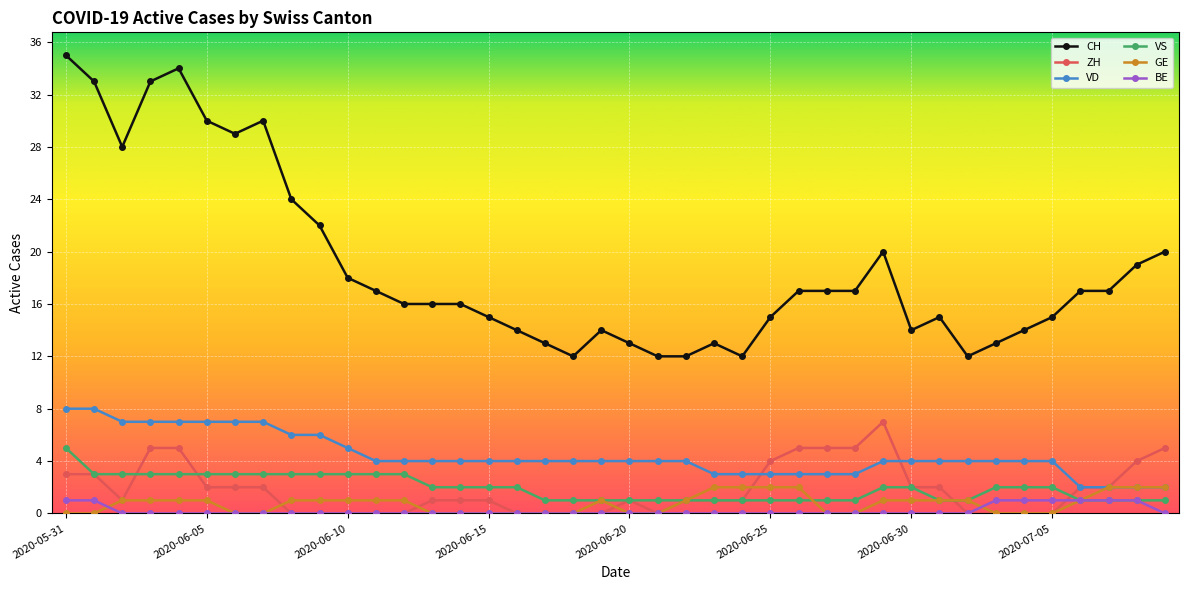

Which series has the largest range (max minus min)?

CH